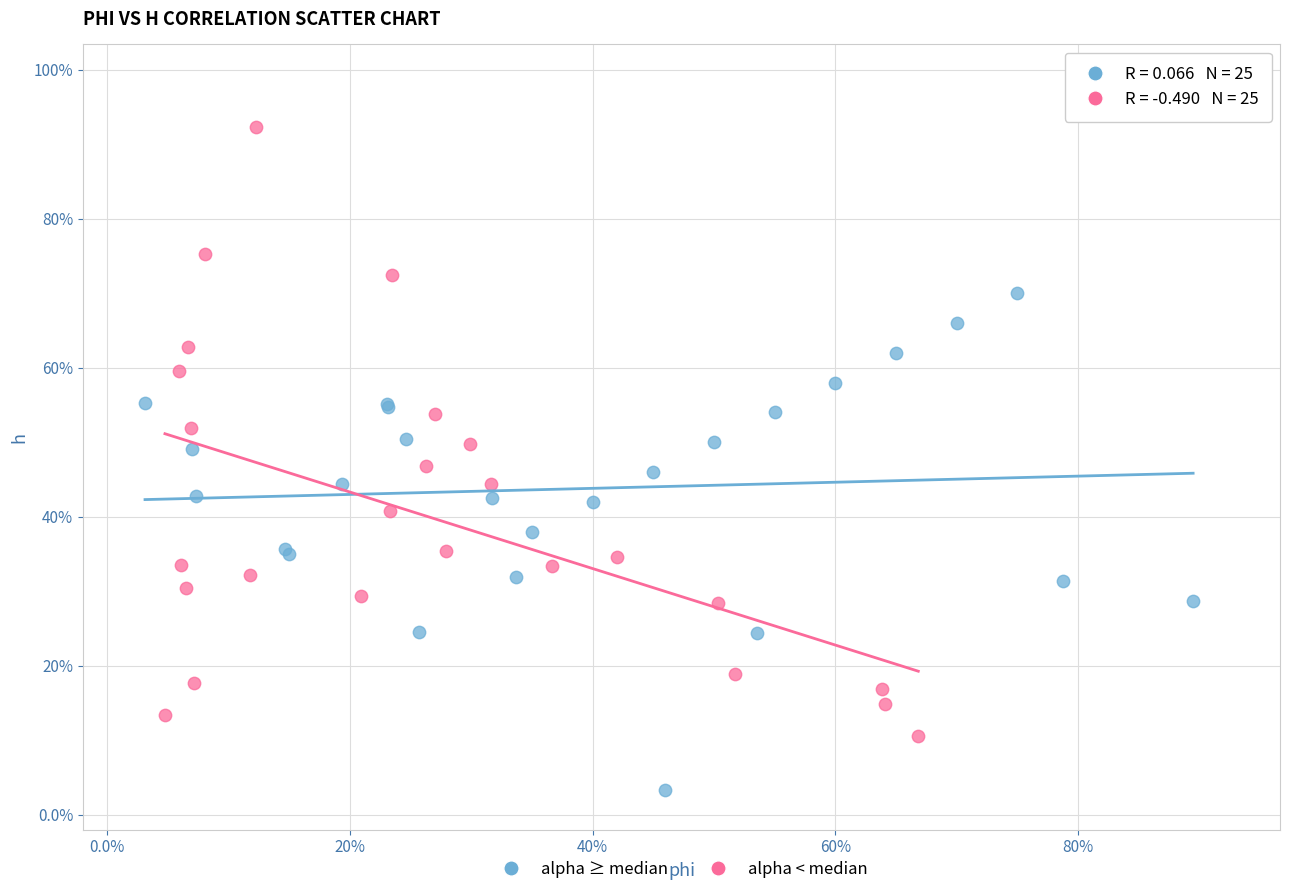

What are all the series names shown in the legend?

alpha ≥ median, alpha < median